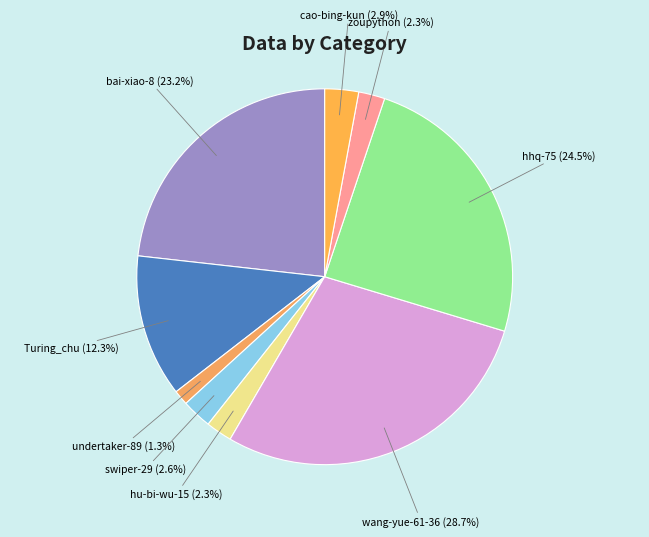

How many segments does this pie chart have?

9